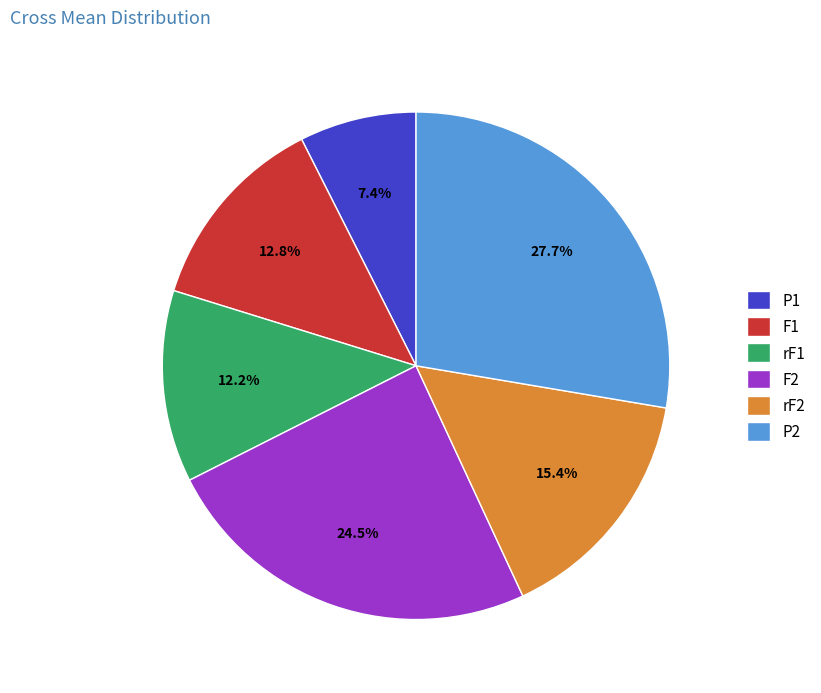

True or false: F1 accounts for 13% of the total.

True